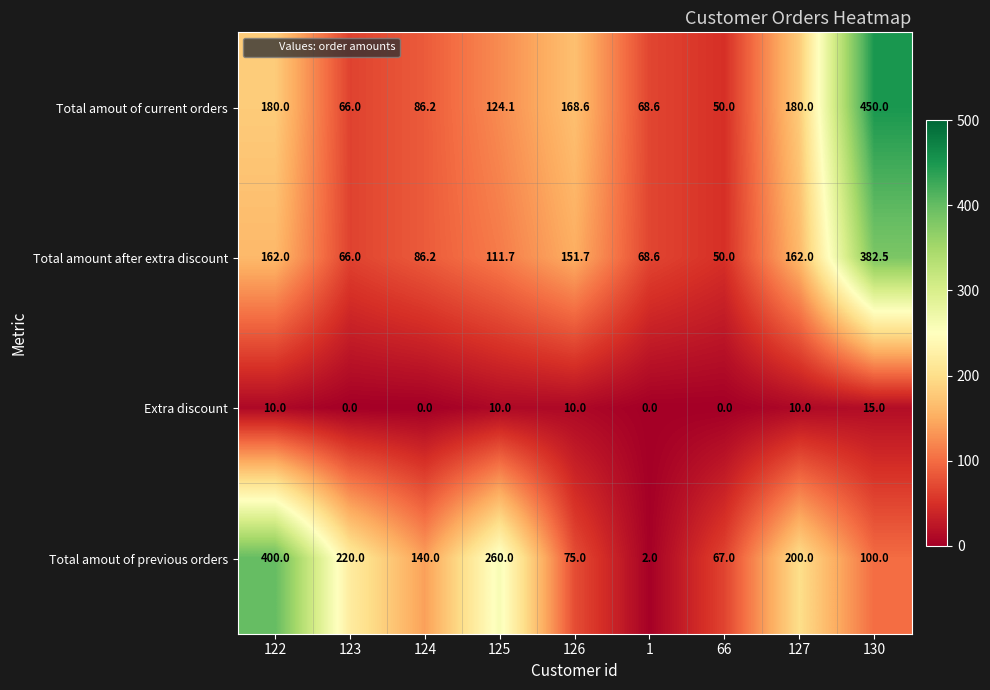

What is the total value across all series at 125?

505.8